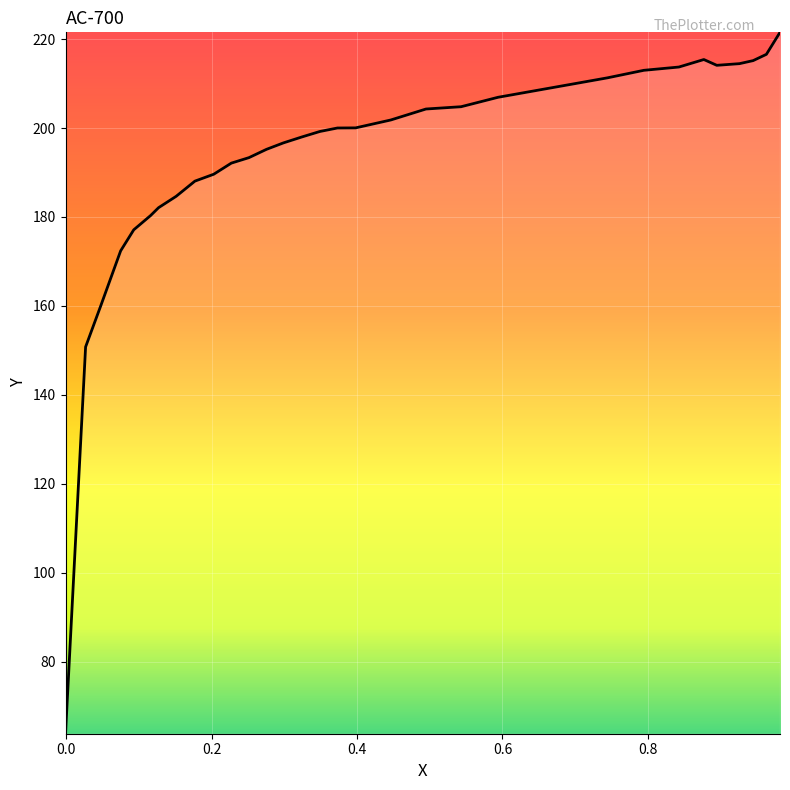

What is the smallest value displayed?

63.8